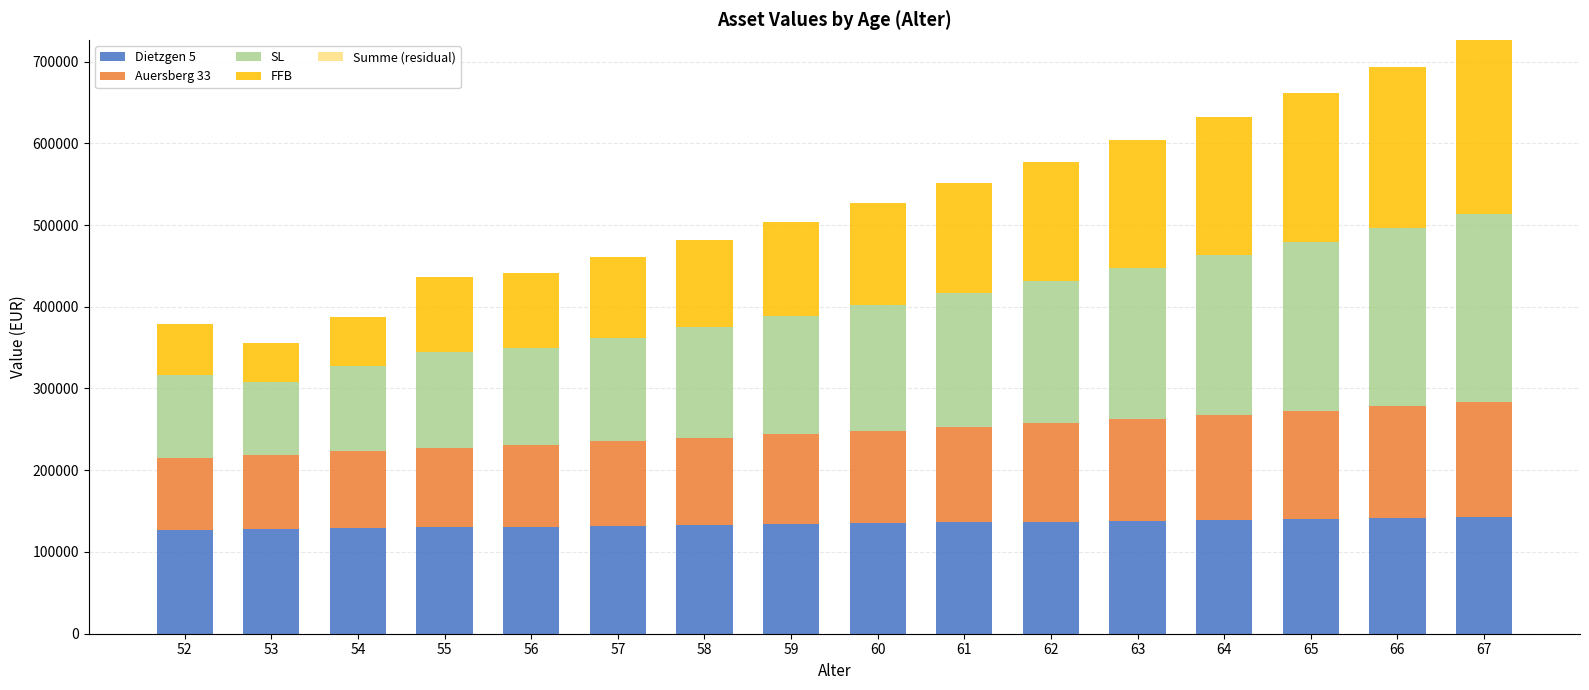

The value of Dietzgen 5 at 63 is 138261.7. True or false?

True